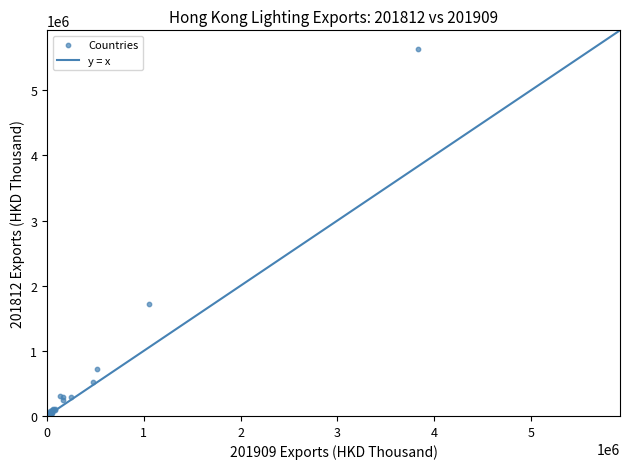

What Y value in the scatter plot is closest to 2825325?

1722385.9